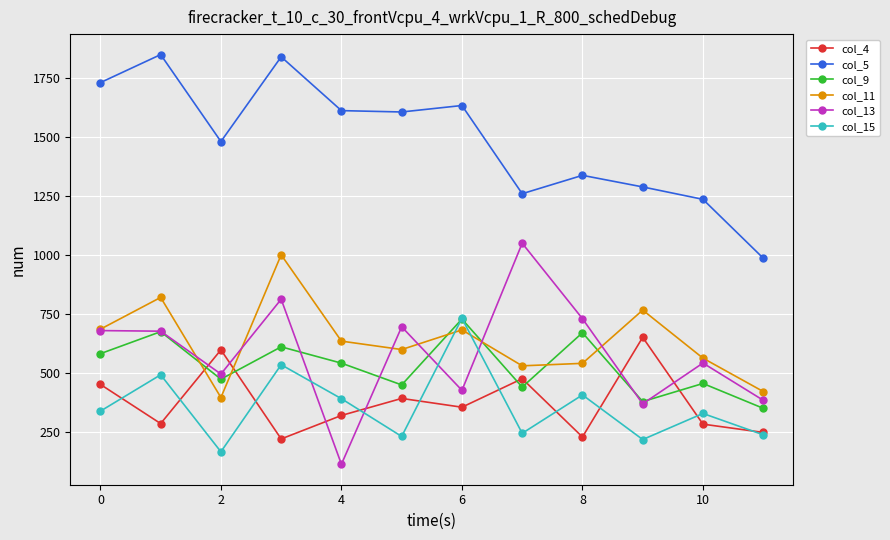

True or false: col_4 has more than 1 points higher than both neighbors.

True